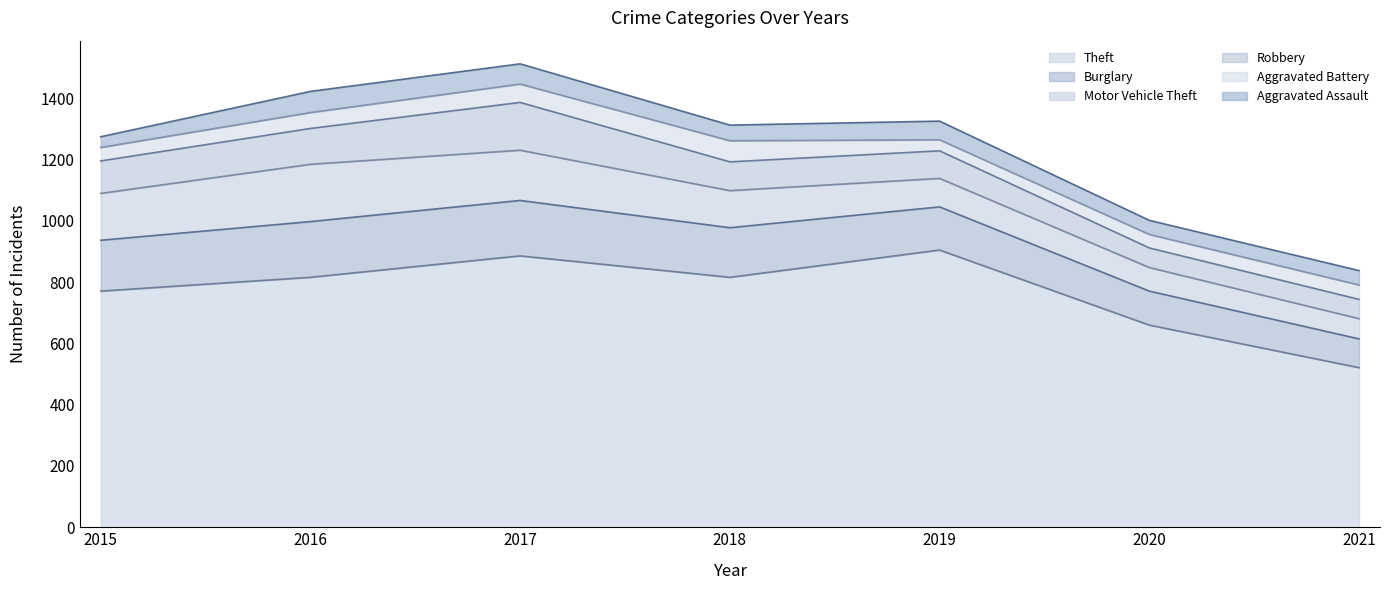

At which category does Robbery reach its first local peak?

2017